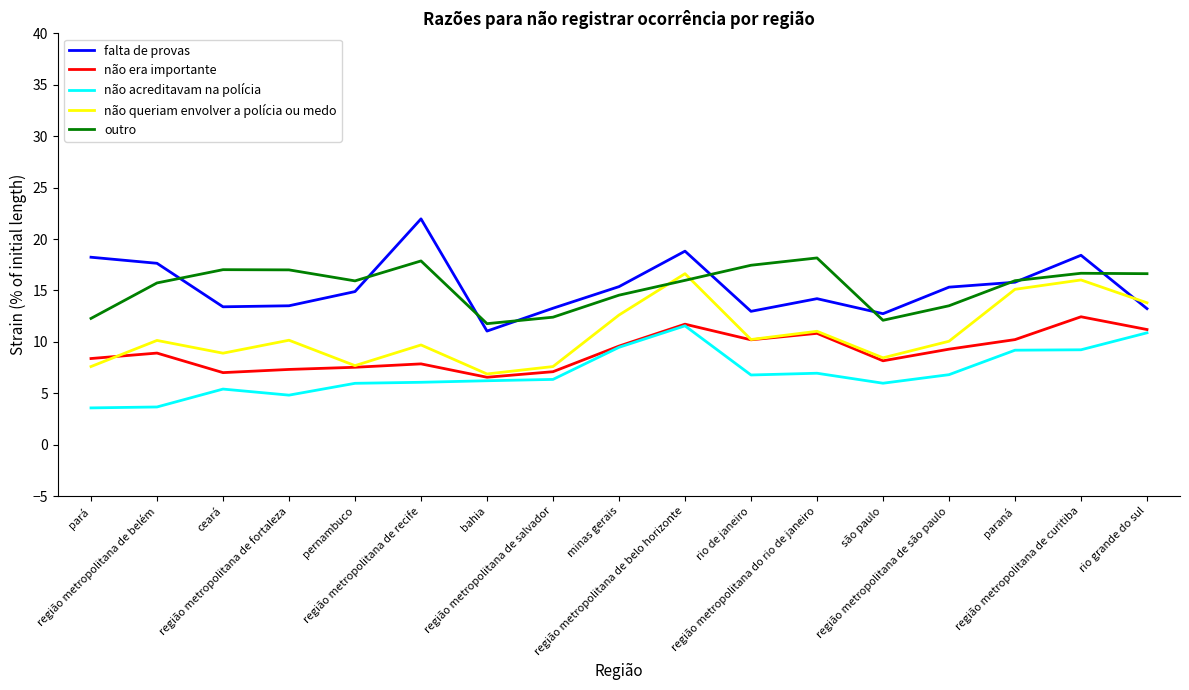

True or false: outro has a value of 5.1 at região metropolitana de fortaleza.

False